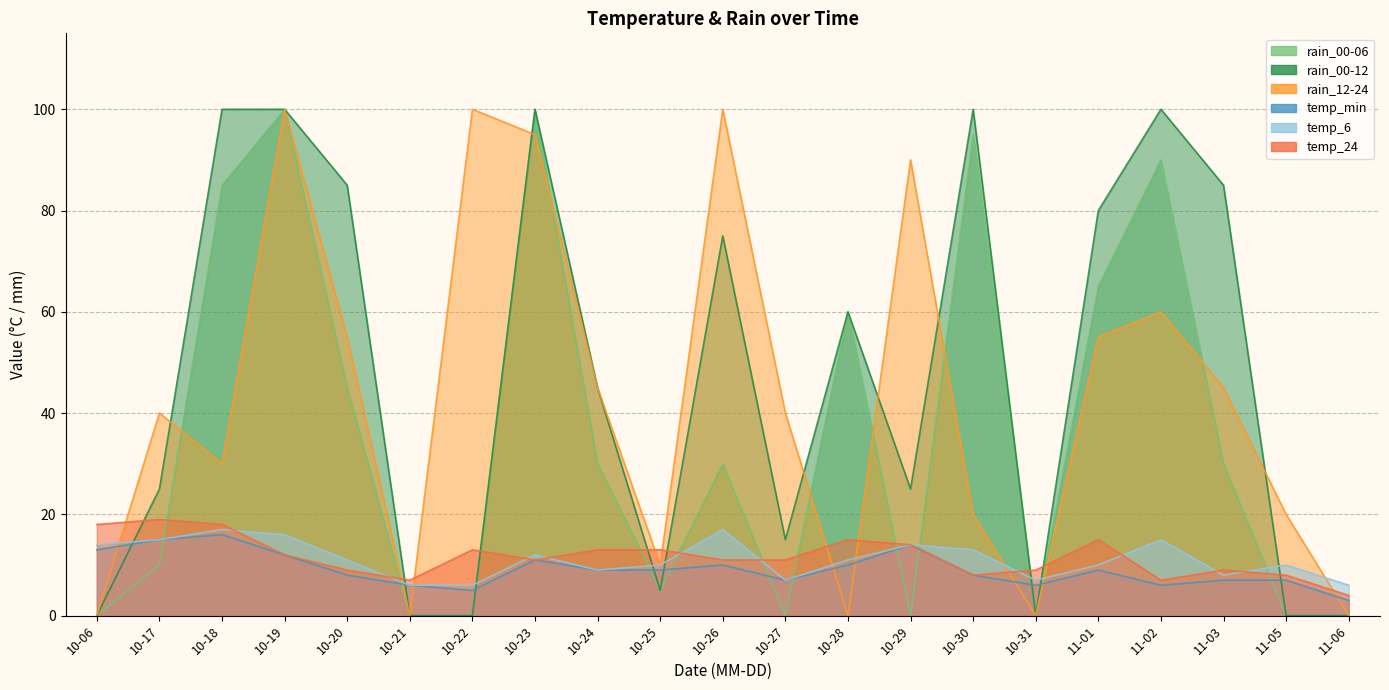

How many intersections are there between temp_6 and rain_00-12?

8